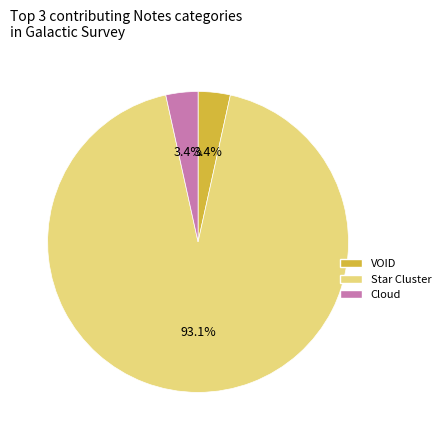

How many segments does this pie chart have?

3